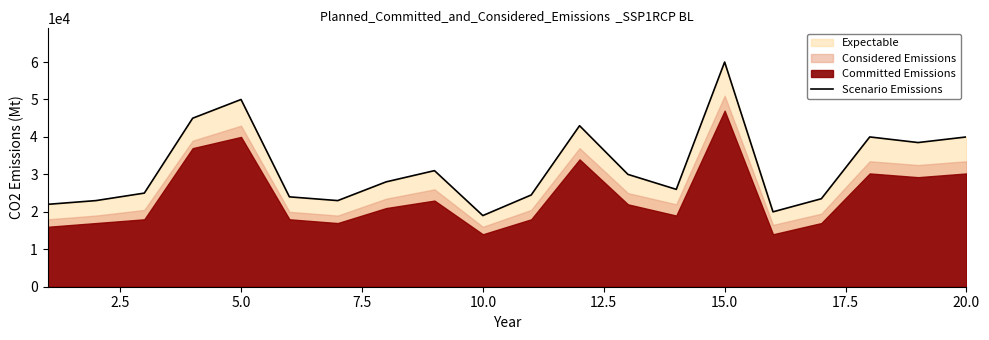

What is the maximum value for Scenario Emissions?

60000